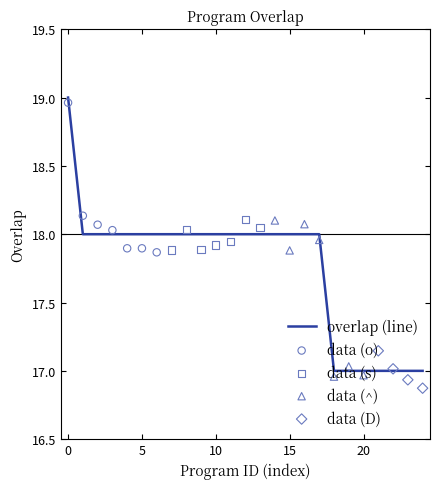

Between 83587 and 35606, which is larger?

83587